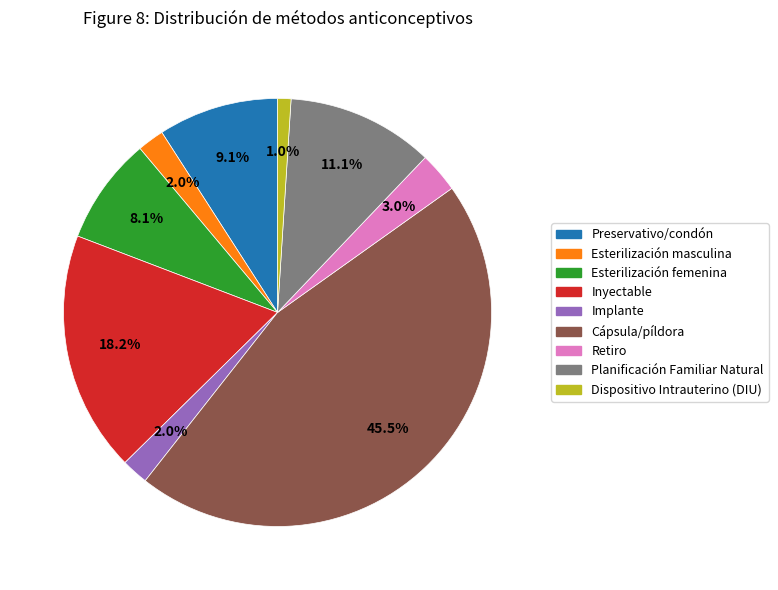

Does Cápsula/píldora account for over 50% of the chart?

No